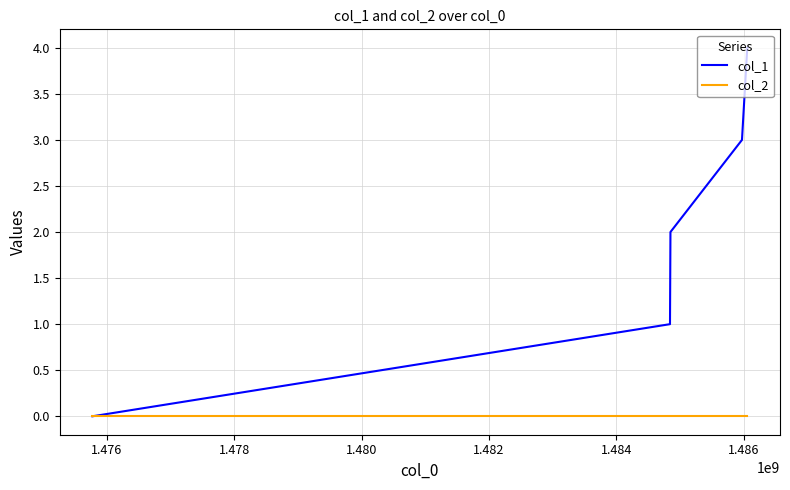

Which series has the widest spread of values?

col_1